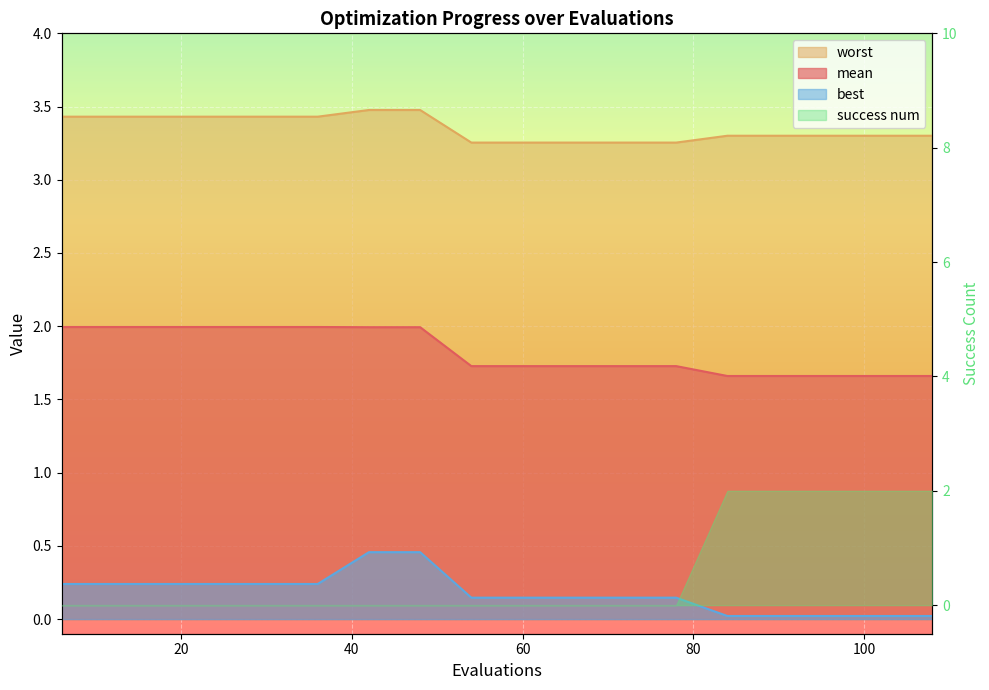

The best series shows 0.0 at 84. True or false?

False